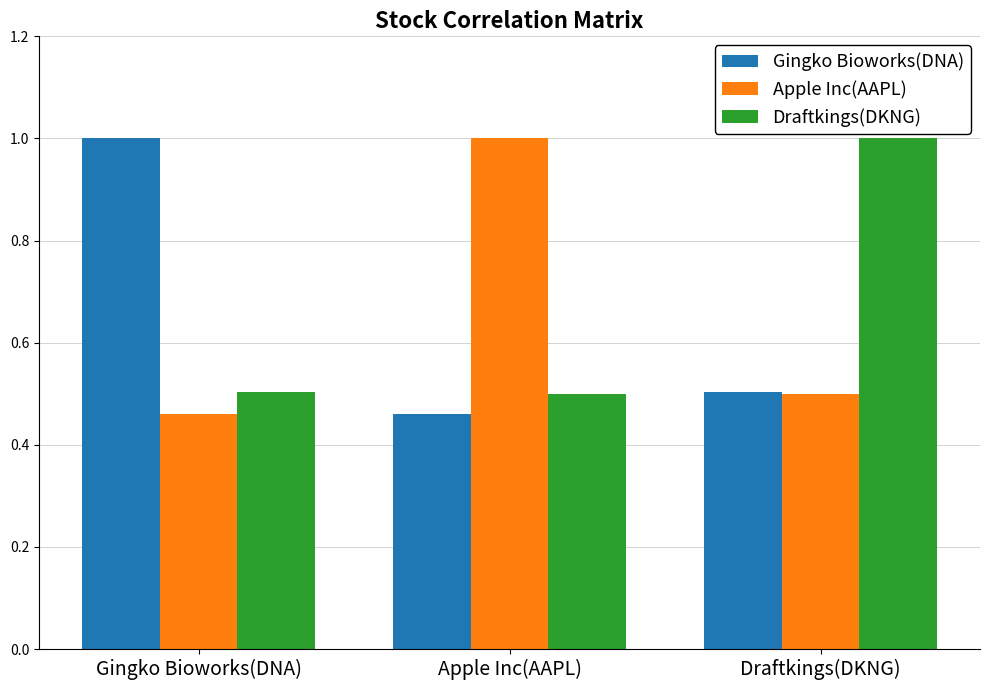

List the labels in order of Gingko Bioworks(DNA) value, smallest first.

Apple Inc(AAPL), Draftkings(DKNG), Gingko Bioworks(DNA)